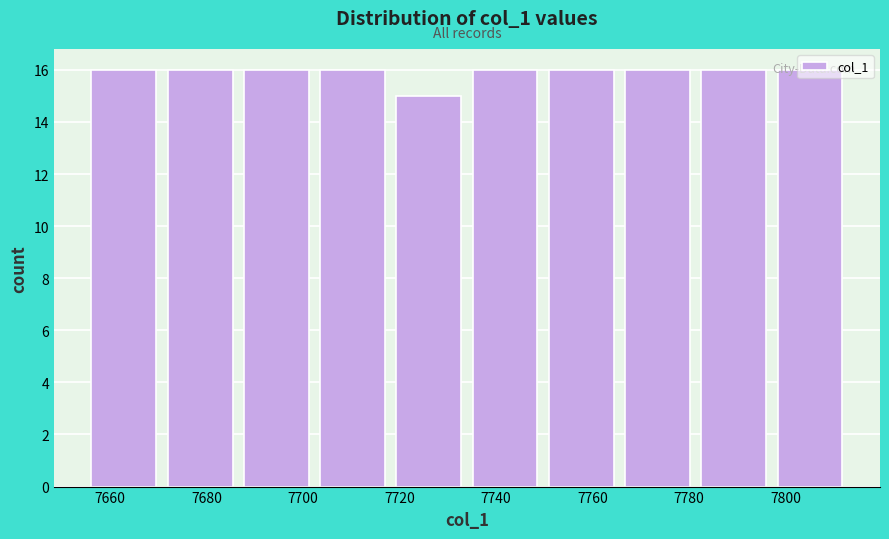

What is the height of the bar covering 7655.0 to 7670.8 on the x-axis? Neither the bar edges nor the heights are printed on the chart, so give them approximately, as read against the axes.

16